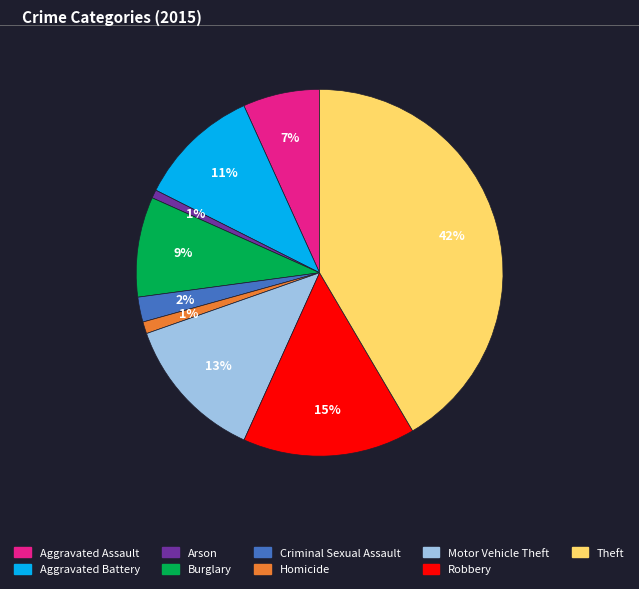

Between Aggravated Battery and Motor Vehicle Theft, which is larger?

Motor Vehicle Theft